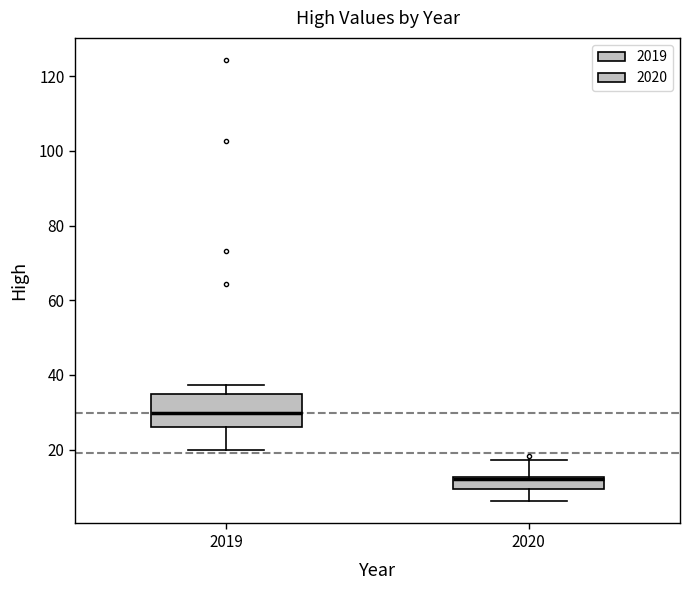

Reading left to right, transcribe this box plot: for each box, give where its median line is, the range the box spans, and where its two whiskers end, as read against the y-axis. The values are not printed on the chart, so give them approximately, as read against the axis.

2019: median 30, box 26 to 34, whiskers 20 to 38
2020: median 12 (just below the box's upper edge), box 10 to 12, whiskers 6 to 18